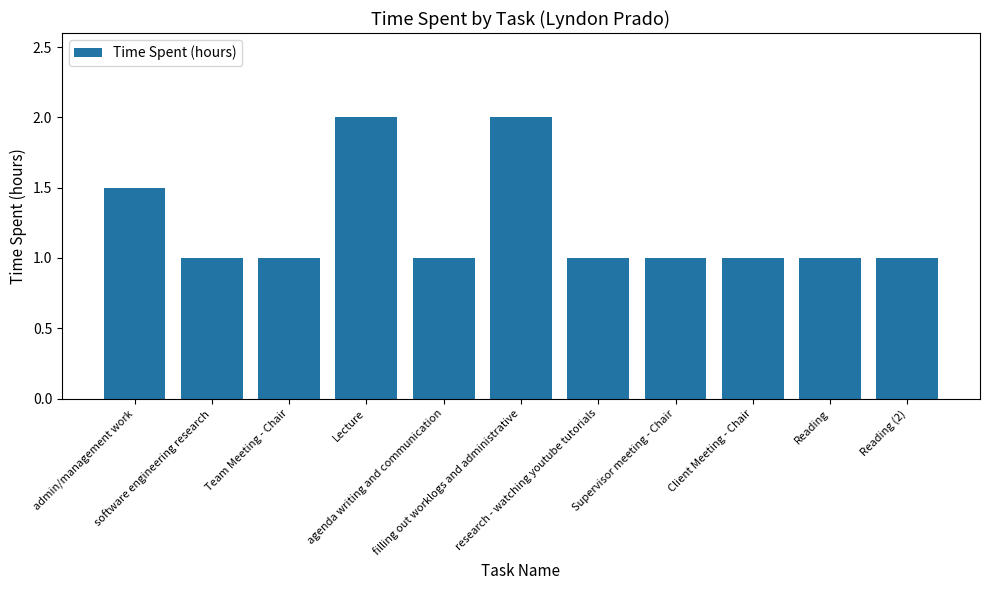

What is the label of the 11th bar from the right?

admin/management work